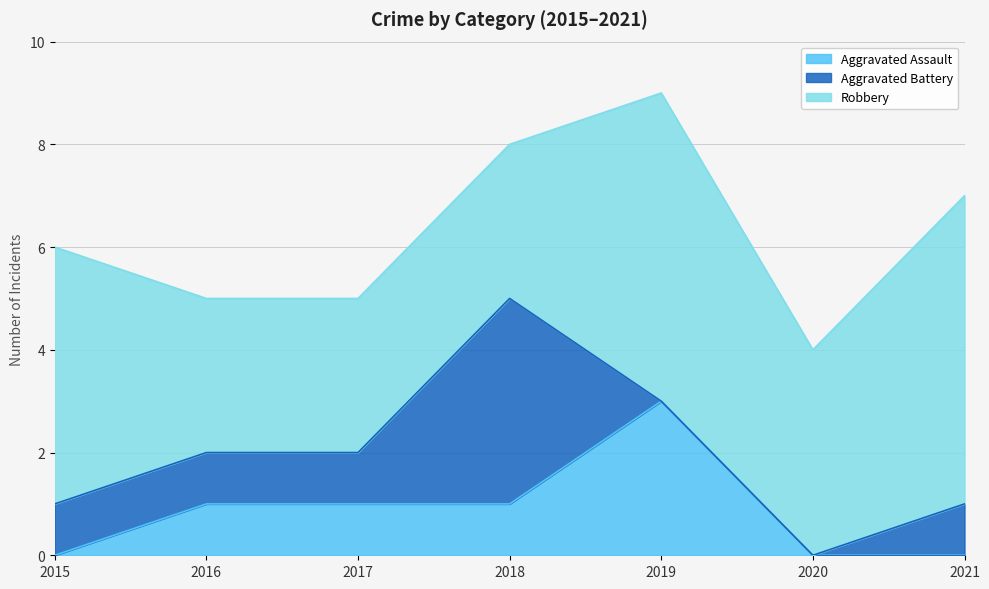

What is the difference between the highest and lowest values at 2017?

2